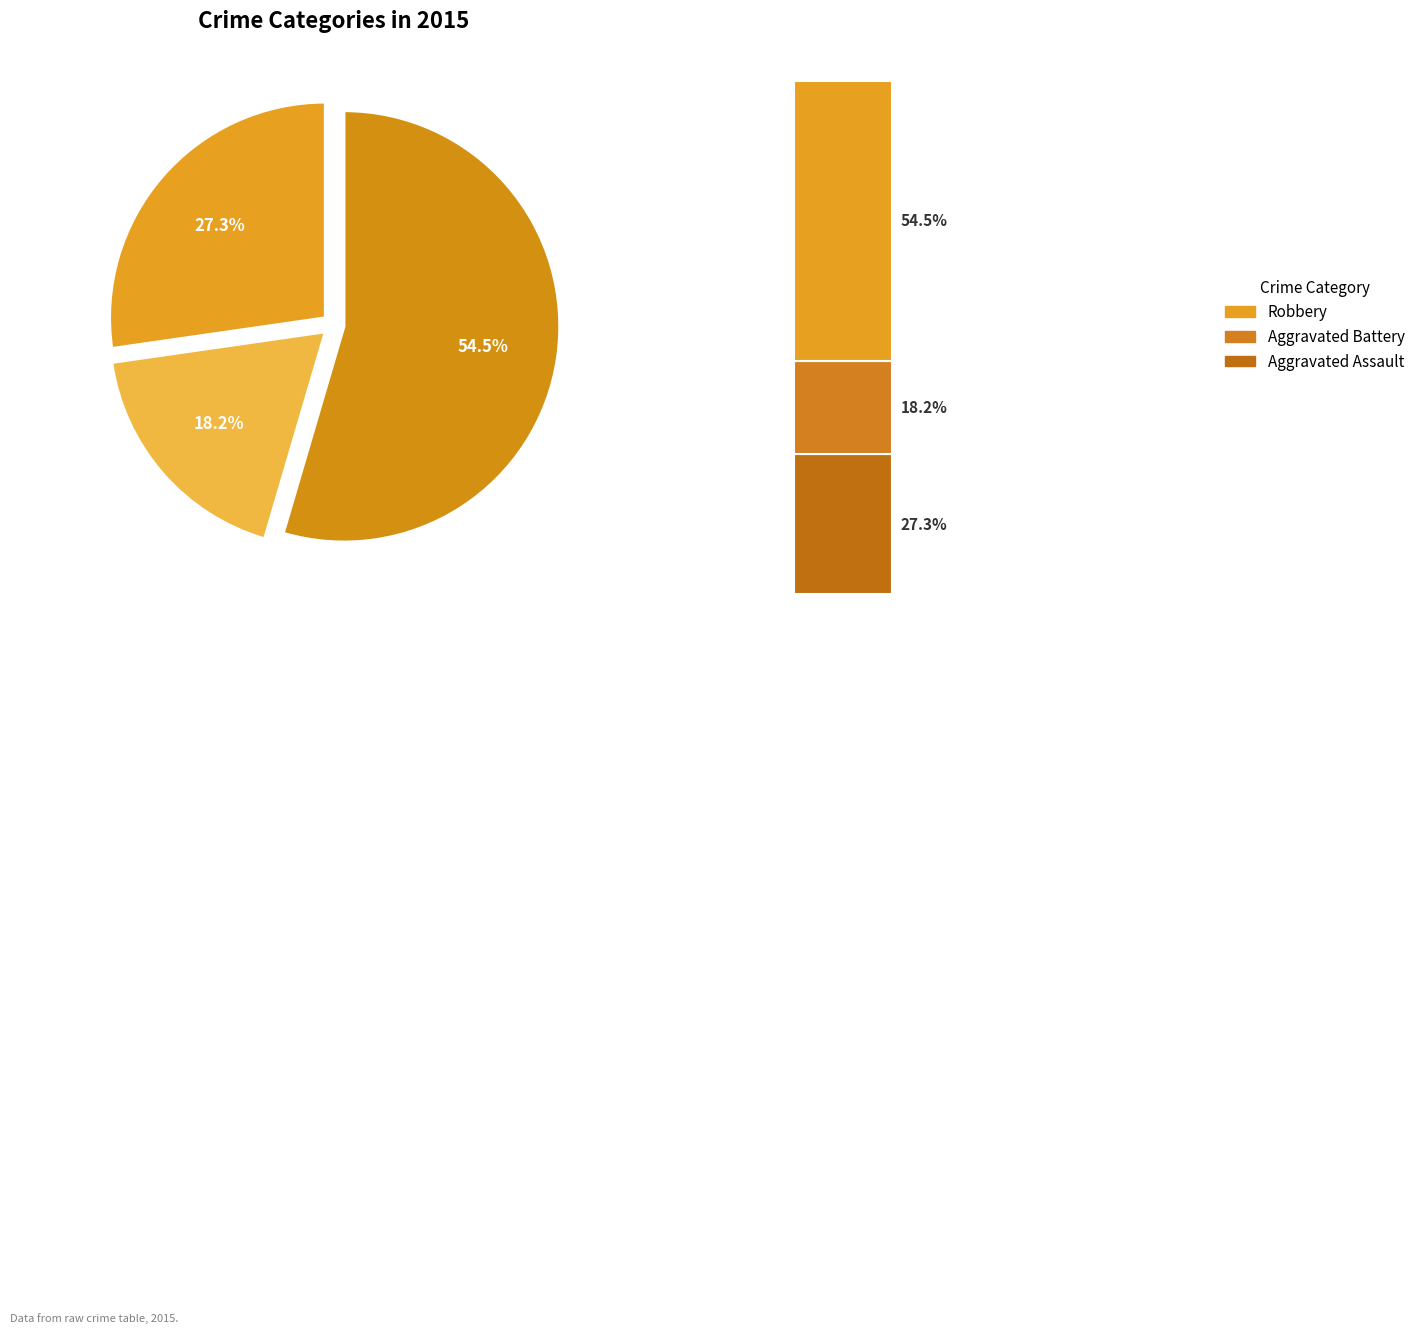

Combined, what portion of the pie is Robbery and Aggravated Battery?

72.7%